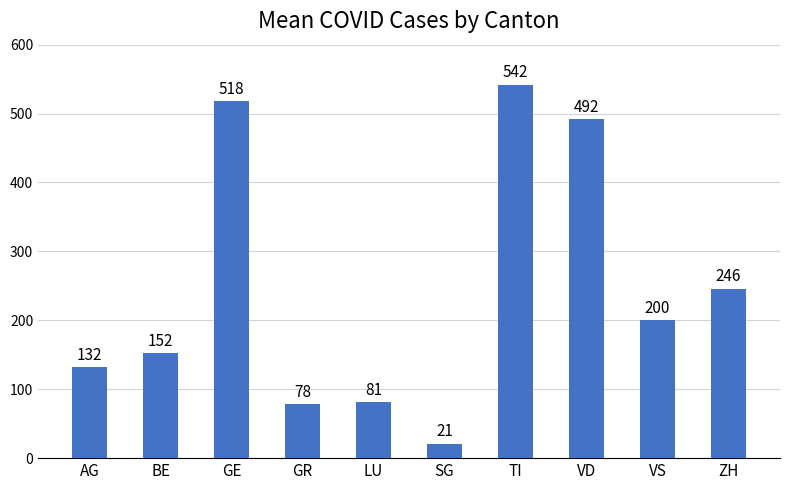

How many distinct data groups are displayed?

1